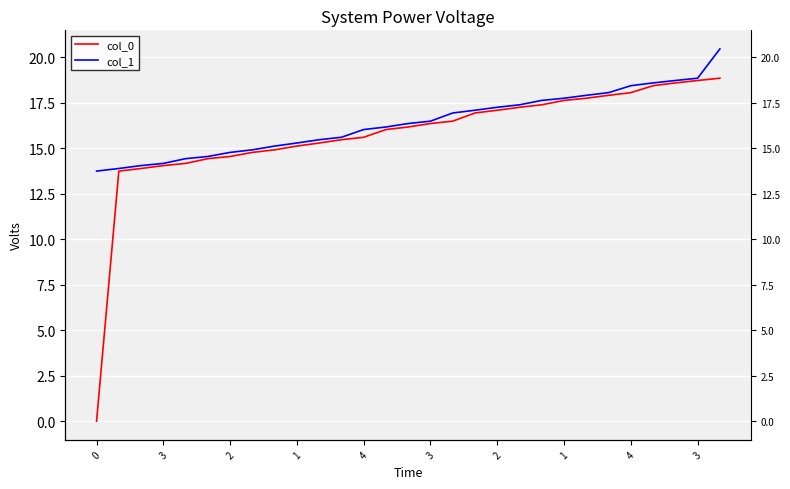

What is the label of the 18th point from the left?

17